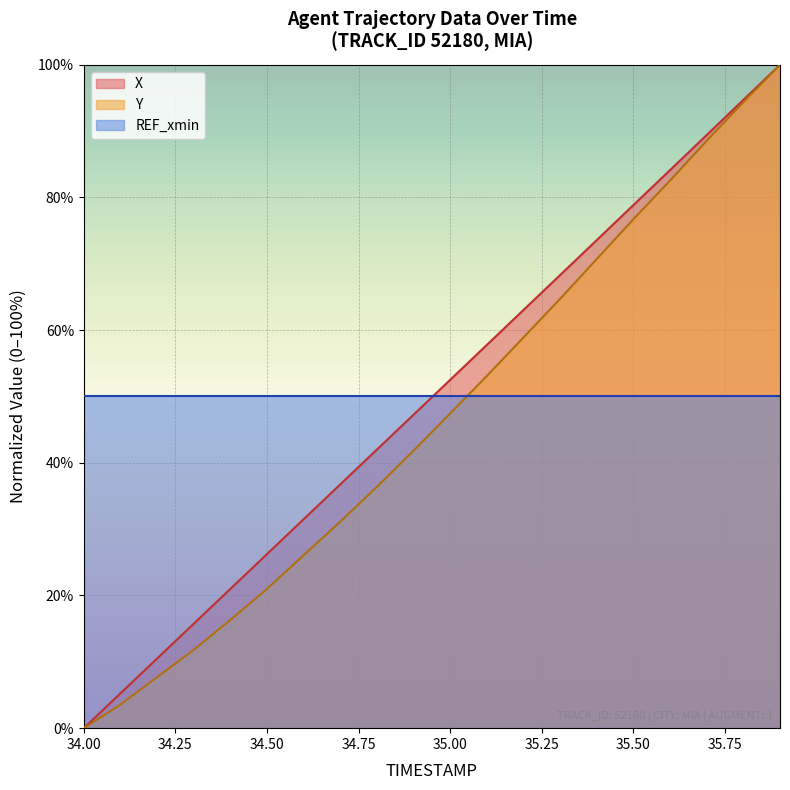

Which series changed the most between 34.00 and 35.00?

X